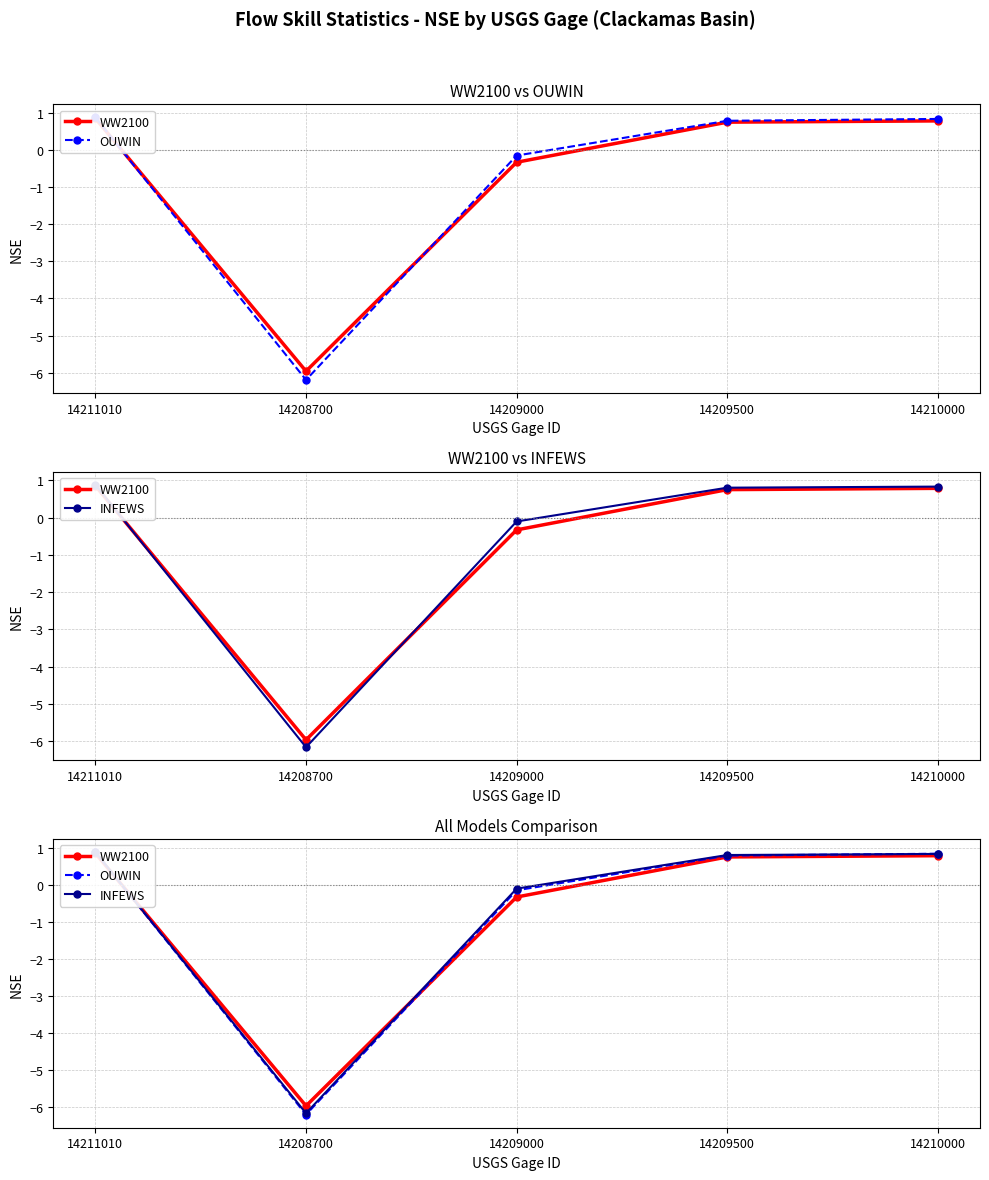

Between 14210000 and 14209000, which is larger?

14210000